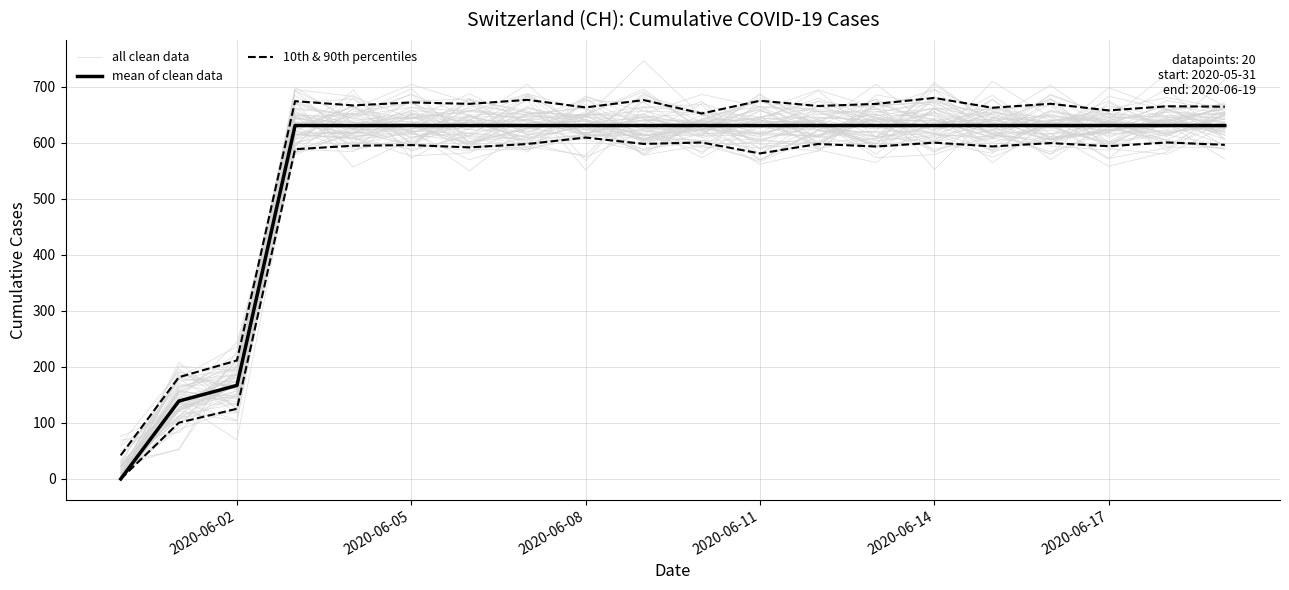

Is it true that all clean data equals 382.3 at 2020-06-14?

False